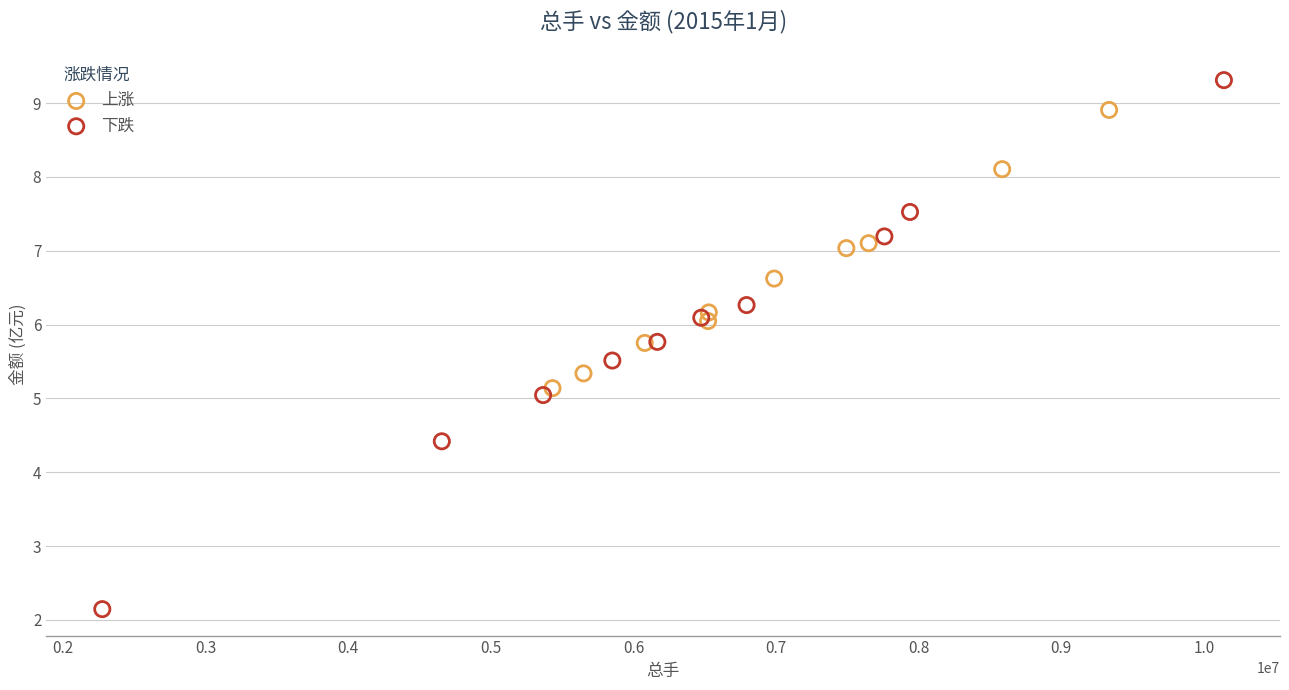

Which series has the largest Y range (max minus min)?

下跌